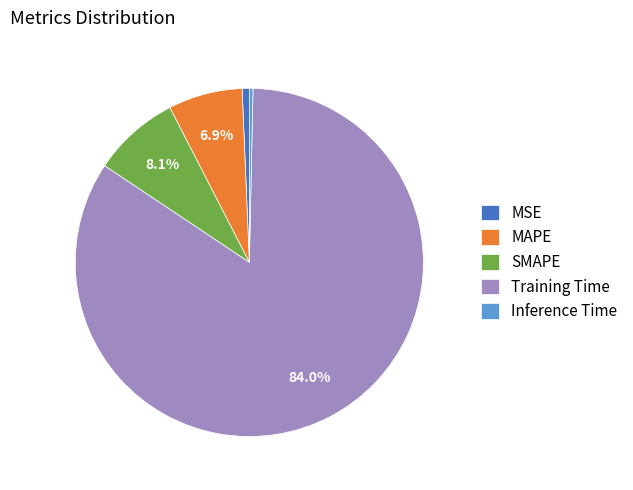

To the nearest percent, what is the difference between the largest and smallest slice percentages?

84%